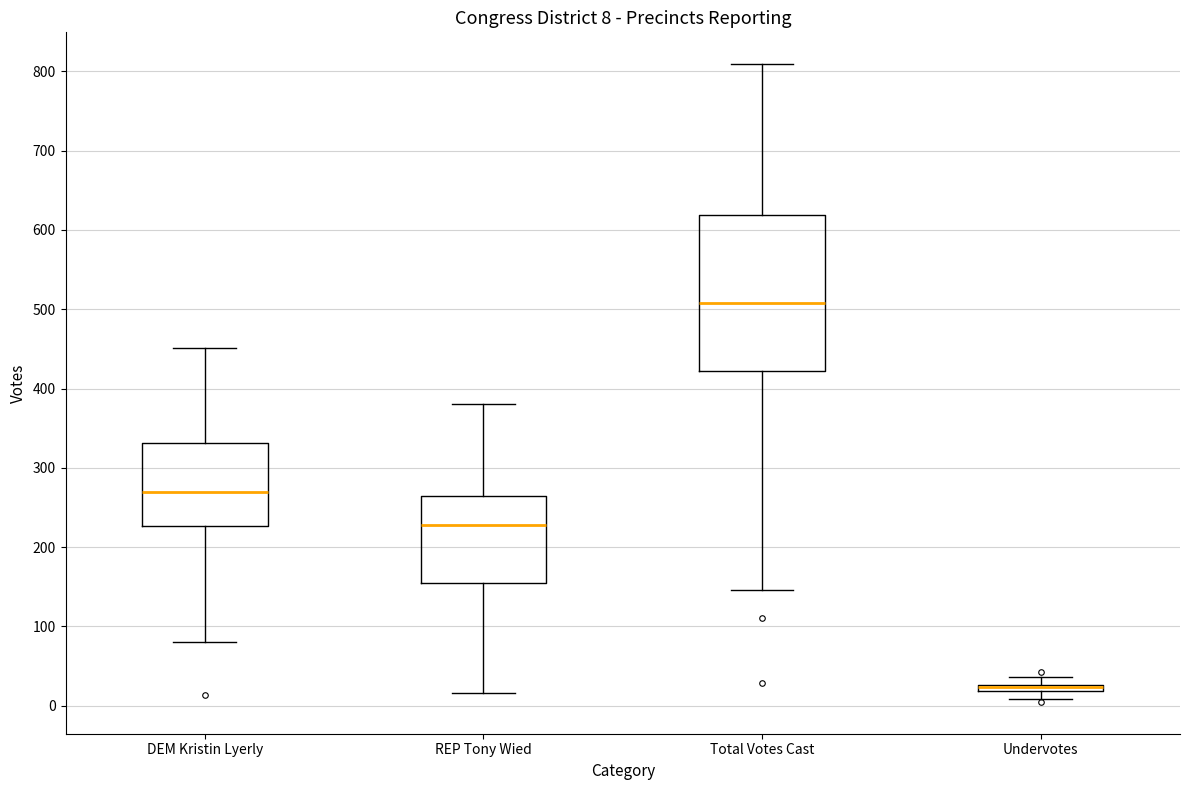

Comparing the boxes themselves (not the whiskers), which one is the tallest?

Total Votes Cast